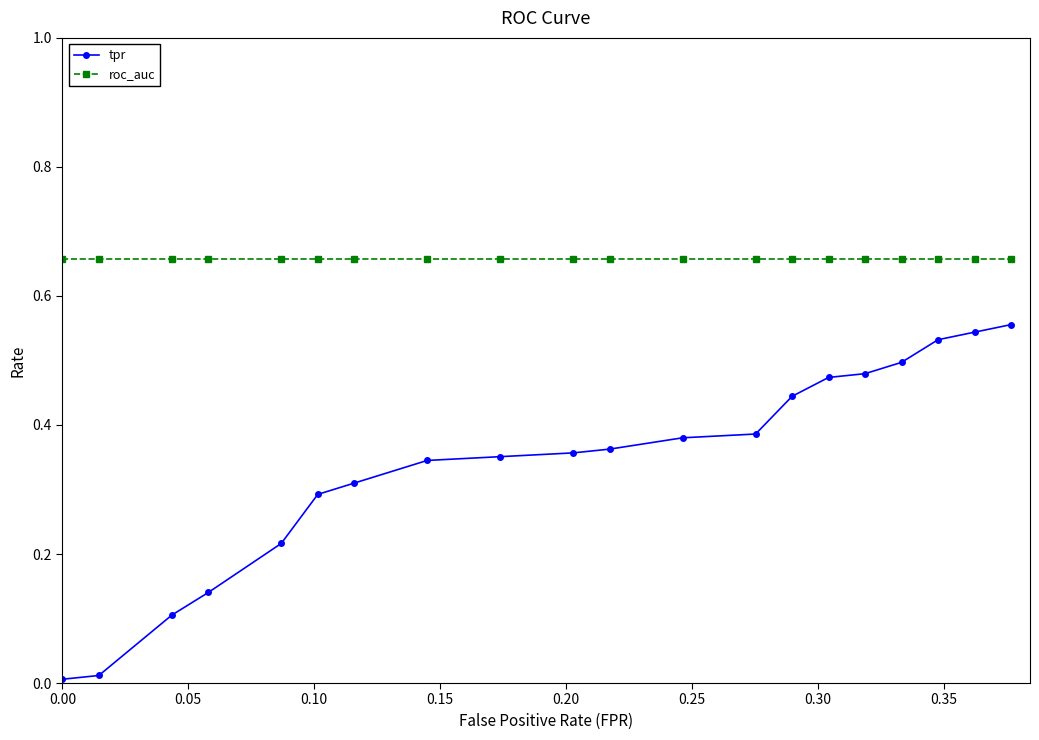

List the series in order of their overall mean, lowest first.

tpr, roc_auc